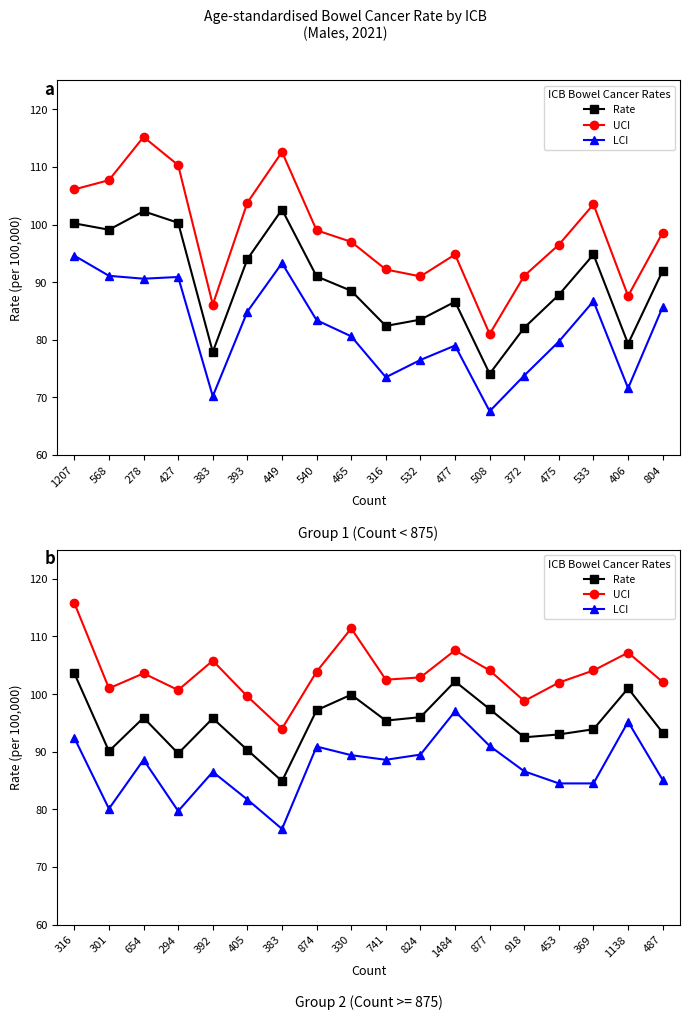

What are all the series names shown in the legend?

Rate, UCI, LCI